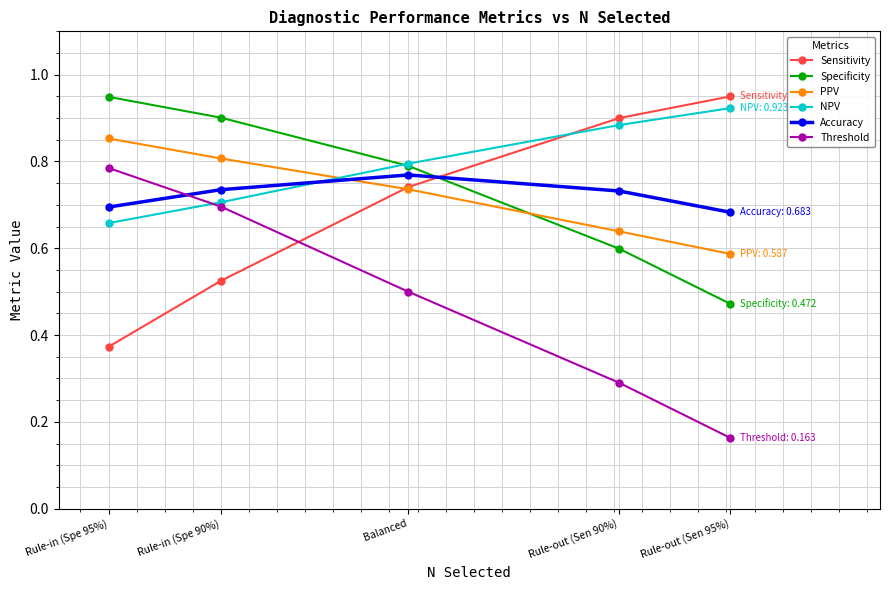

What is the total value across all series at Rule-out (Sen 95%)?

3.8